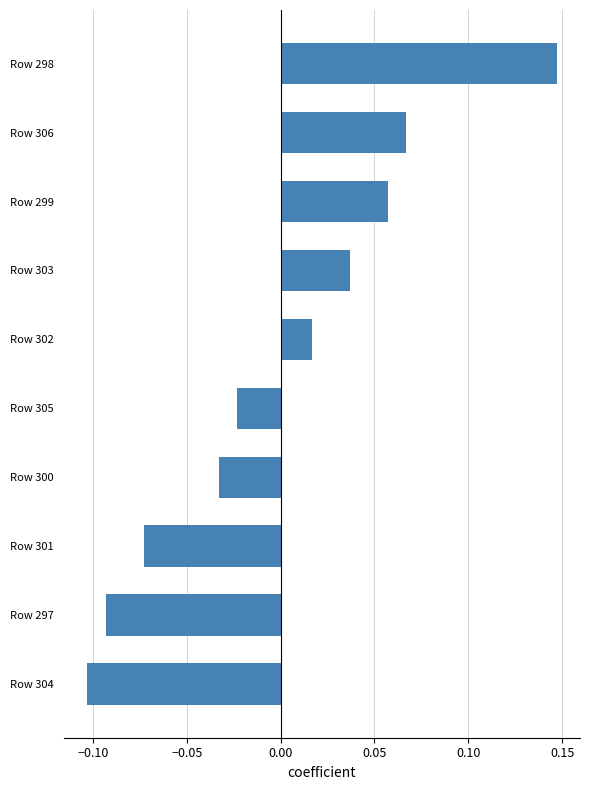

How many values exceed 0?

5